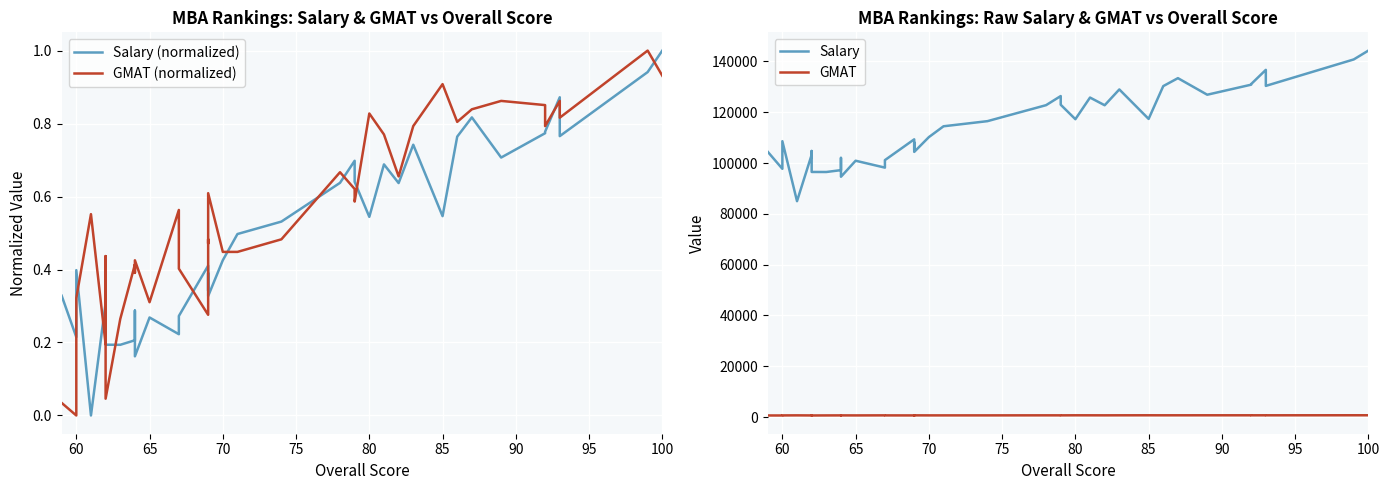

What is the difference between the maximum and second lowest values in the GMAT (normalized) series?

1.0